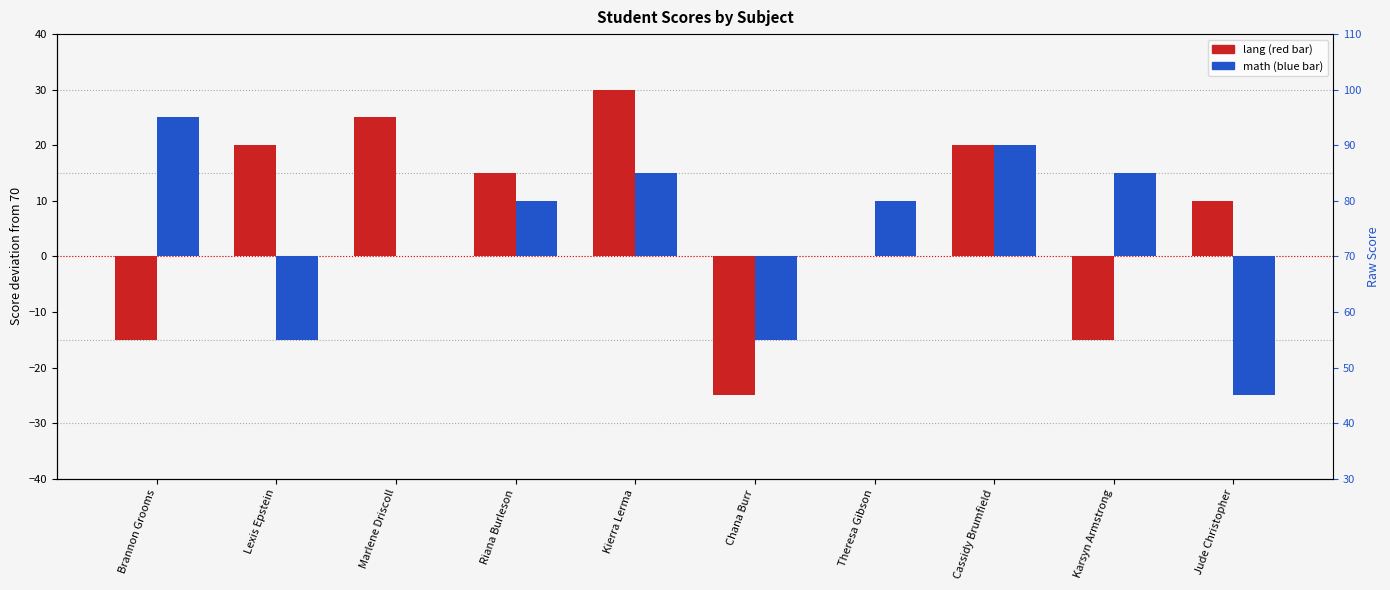

At which label does lang reach its peak?

Kierra Lerma